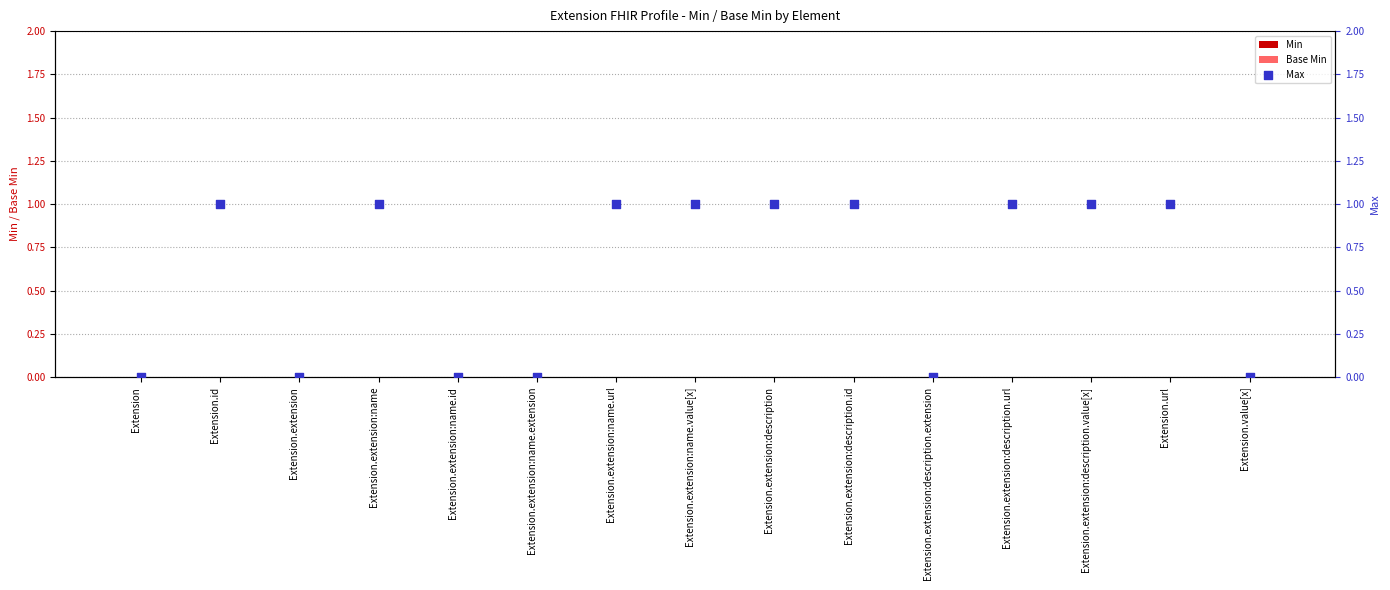

What is the total value across all series at Extension.extension:description.url?

1